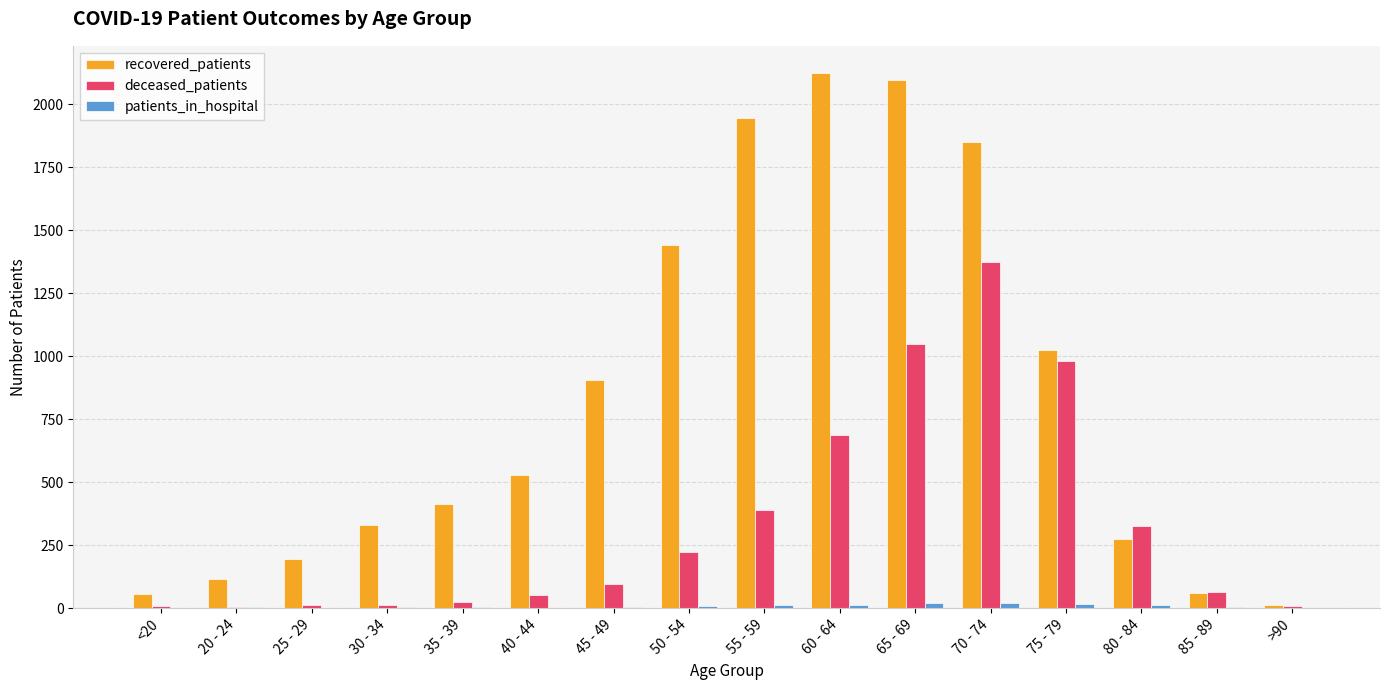

Which series has the largest total across all categories?

recovered_patients